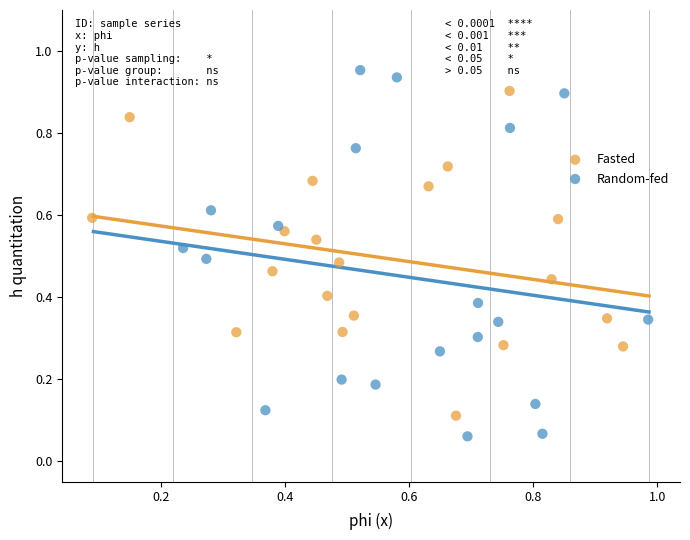

Which series has the largest Y range (max minus min)?

Random-fed